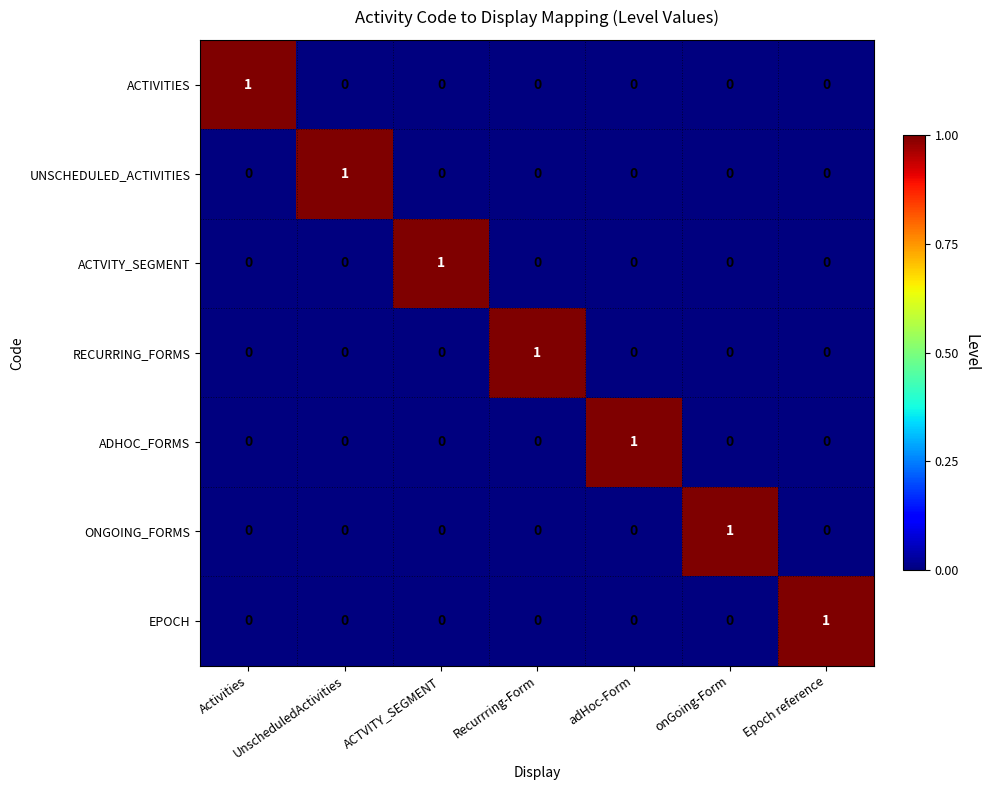

At how many categories does at least one series exceed 0?

7